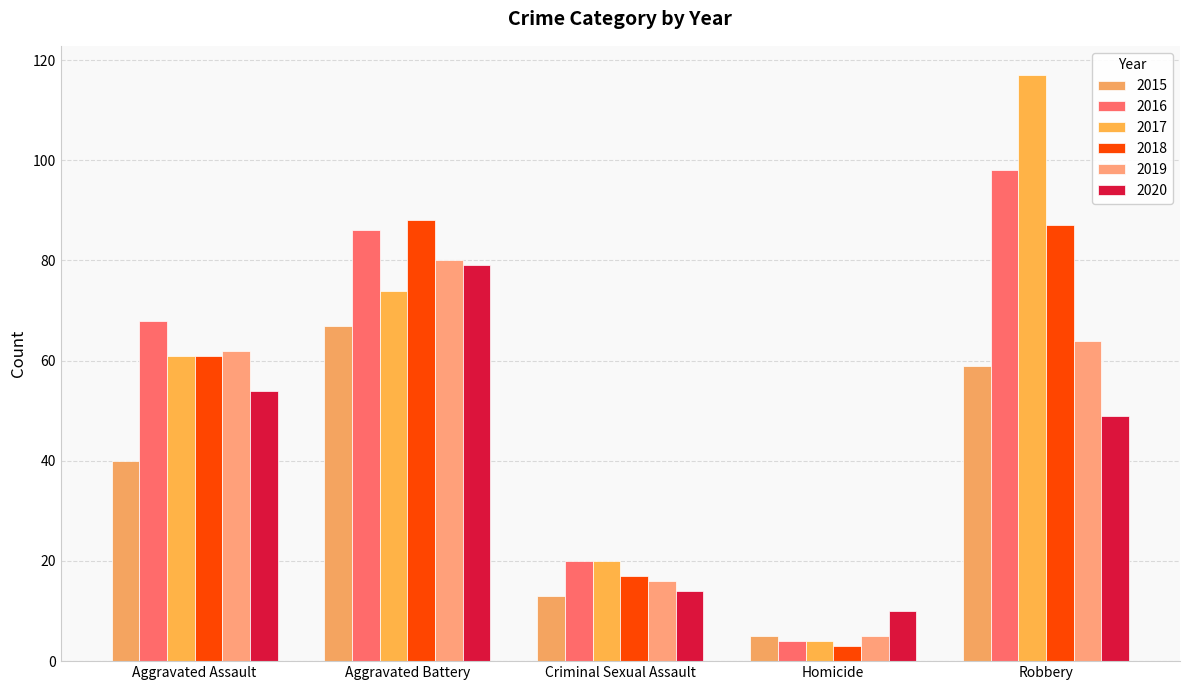

The value of 2018 at Aggravated Assault is 61. True or false?

True